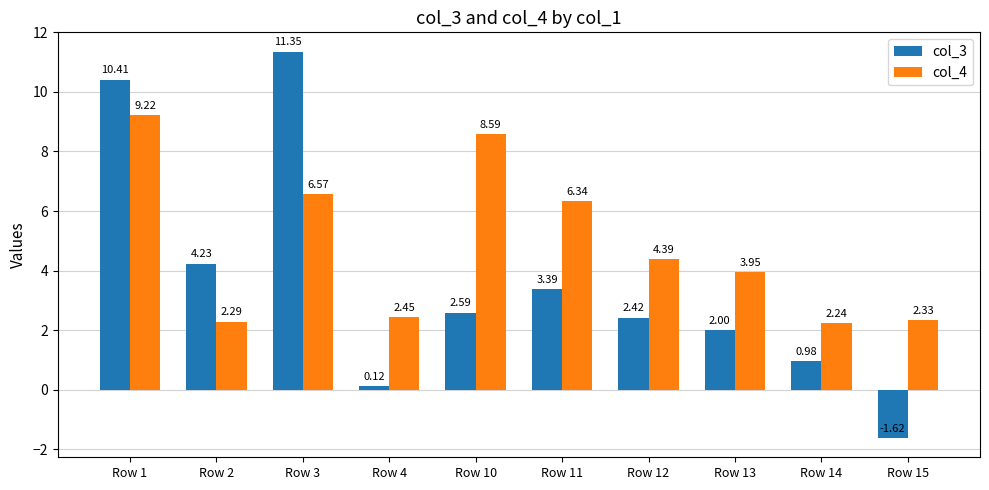

How many groups of bars are there?

10